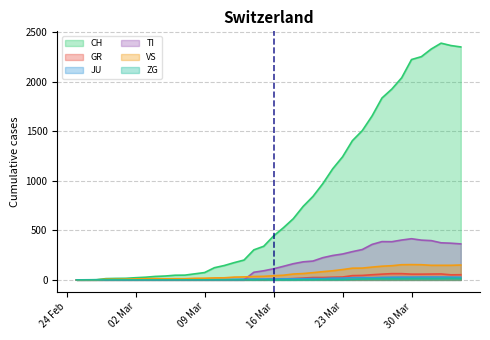

True or false: CH and TI intersect in this chart.

False